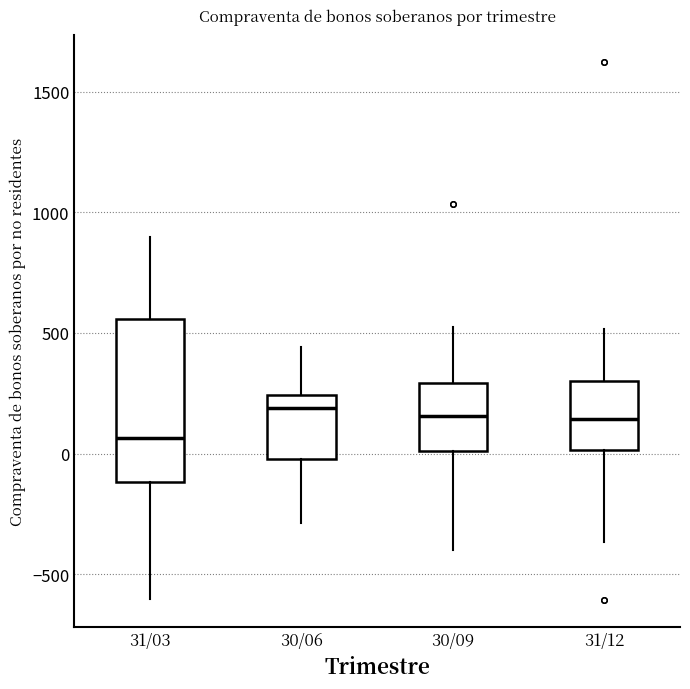

Reading left to right, read every box against the y-axis: the position of its median line, the range the box covers, and the ends of its whiskers. The values are not printed on the chart, so give them approximately, as read against the axis.

31/03: median 50, box -100 to 550, whiskers -600 to 900
30/06: median 200, box 0 to 250, whiskers -300 to 450
30/09: median 150, box 0 to 300, whiskers -400 to 550
31/12: median 150, box 0 to 300, whiskers -350 to 500